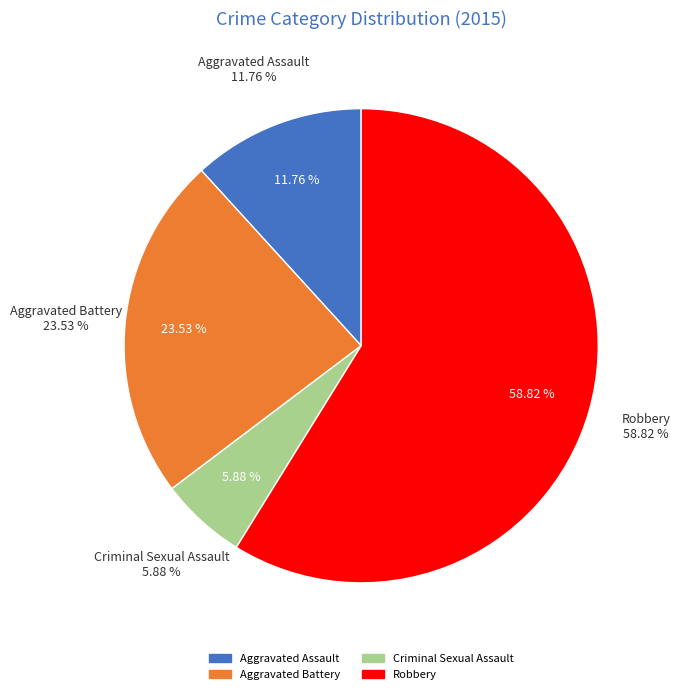

What percentage is the Criminal Sexual Assault slice, to the nearest percent?

6%